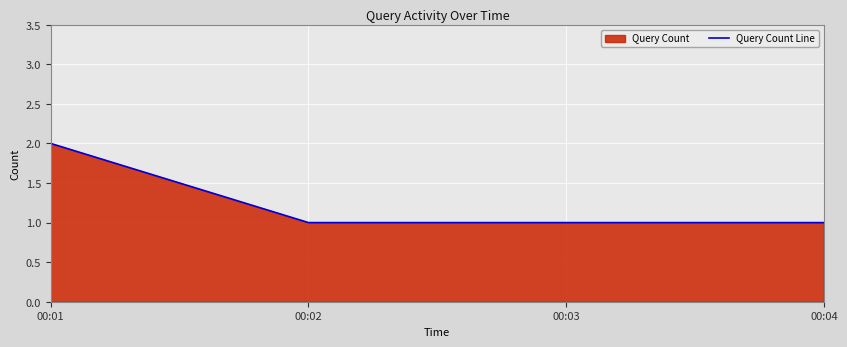

What value does the data have at 00:04?

1